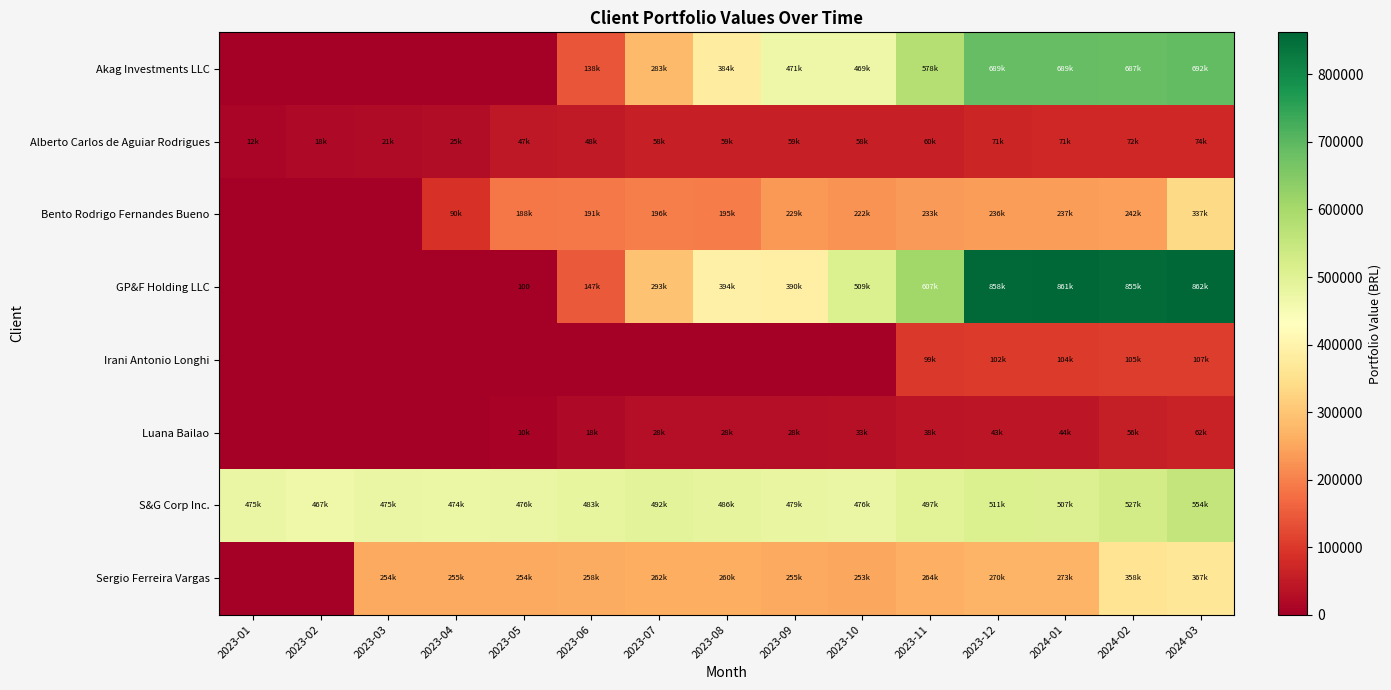

Between 2023-02 and 2023-06, which is larger?

2023-06